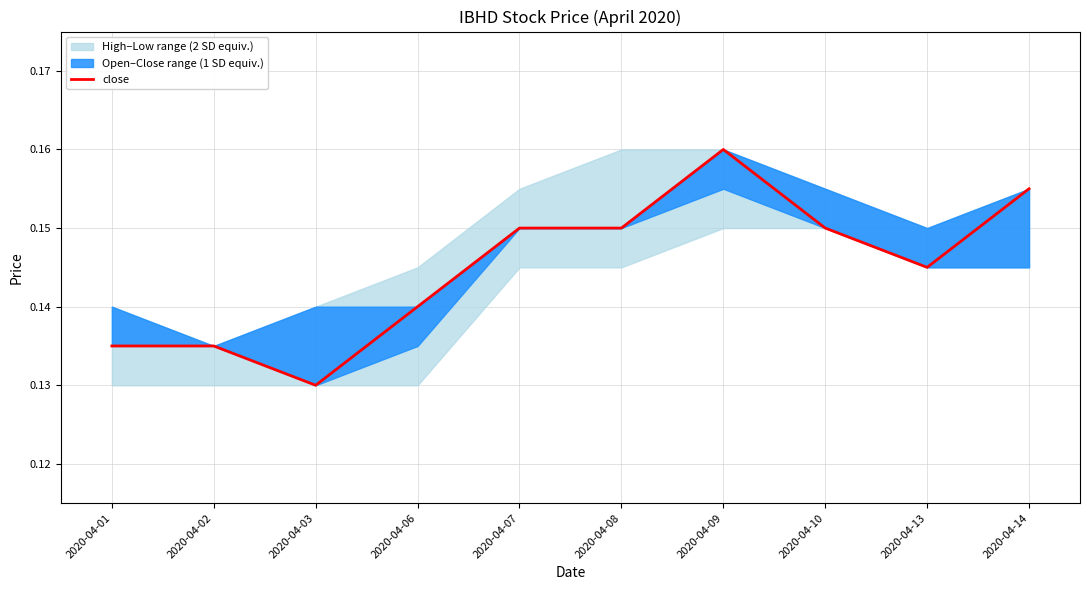

Reading right to left, list all the values displayed in this chart.

0.2	0.1	0.1	0.2	0.1	0.1	0.1	0.1	0.1	0.1